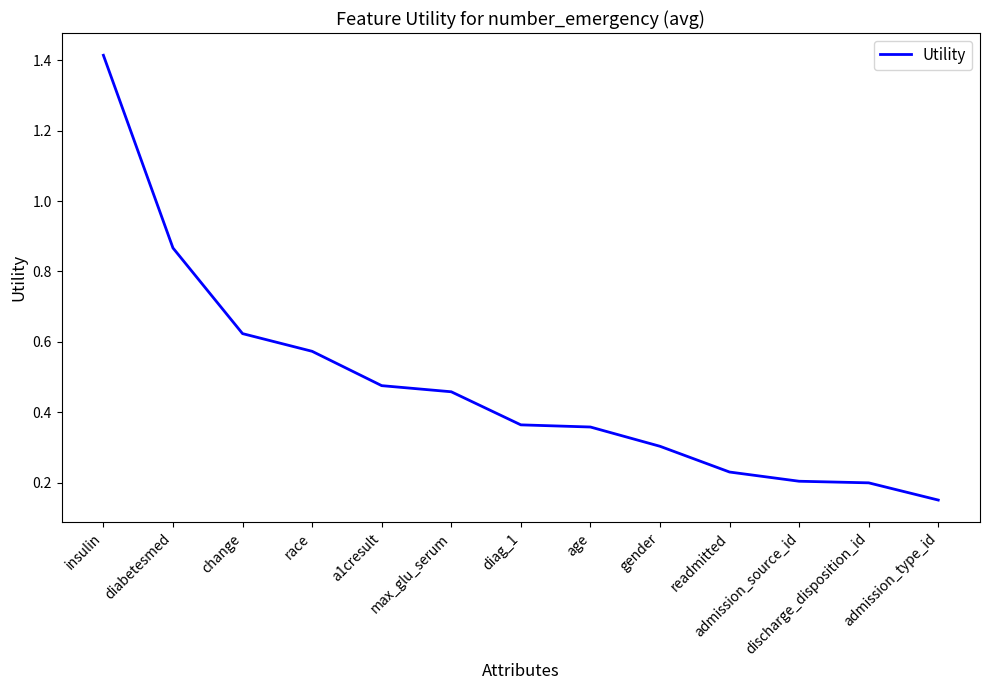

Which label corresponds to the largest value in the chart?

insulin